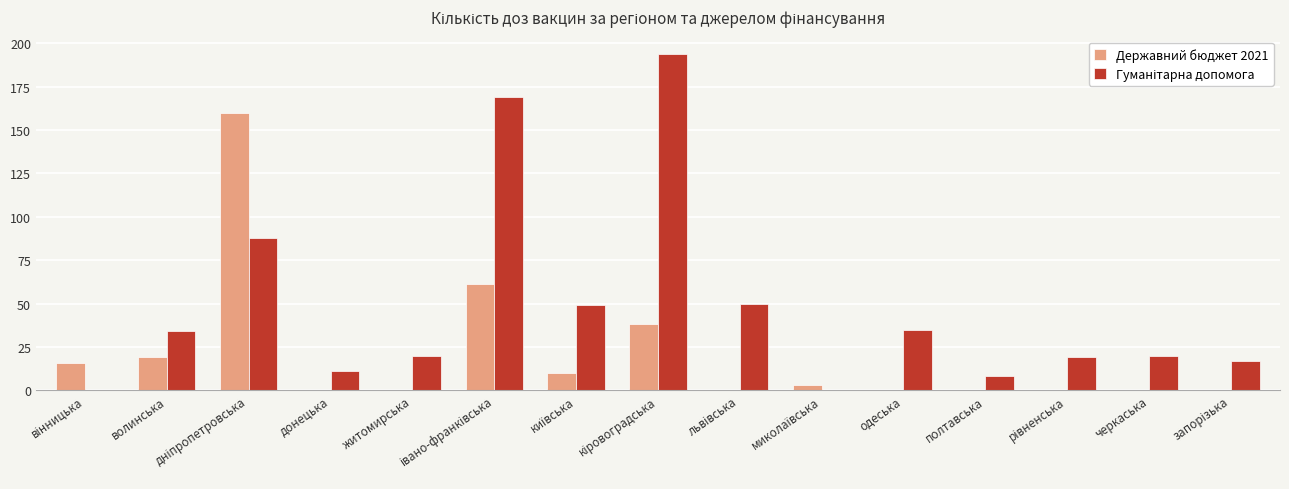

What is the sum of all Державний бюджет 2021 values?

307